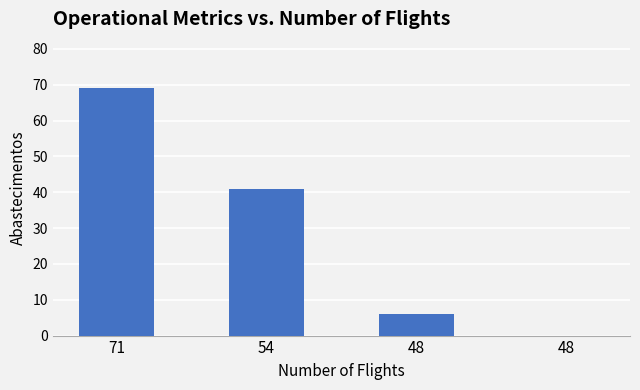

True or false: the data shows 18 at 54.

False